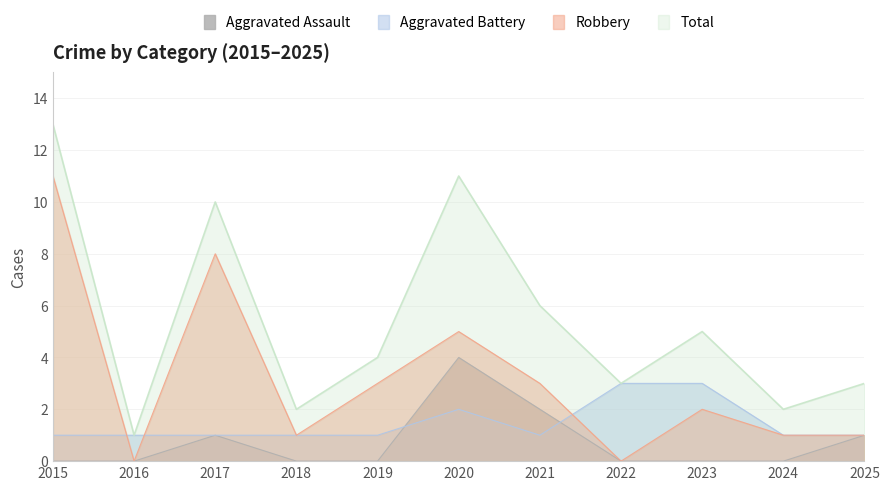

True or false: Robbery and Total intersect in this chart.

False